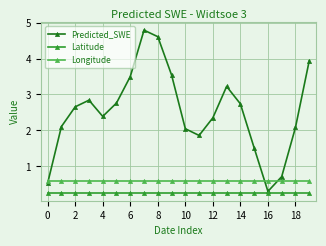

What is the greatest value displayed?

4.8